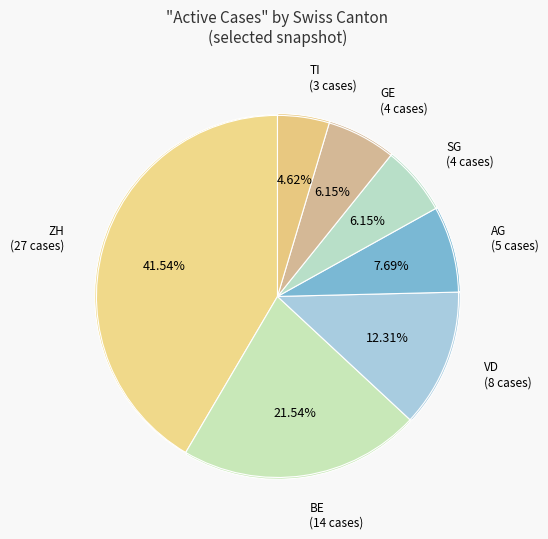

Does VD account for over 50% of the chart?

No